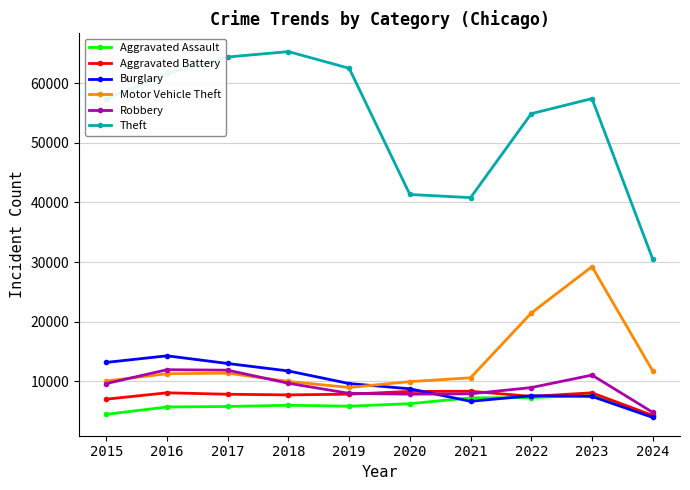

What is the spread (max minus min) of values at 2015?

52871